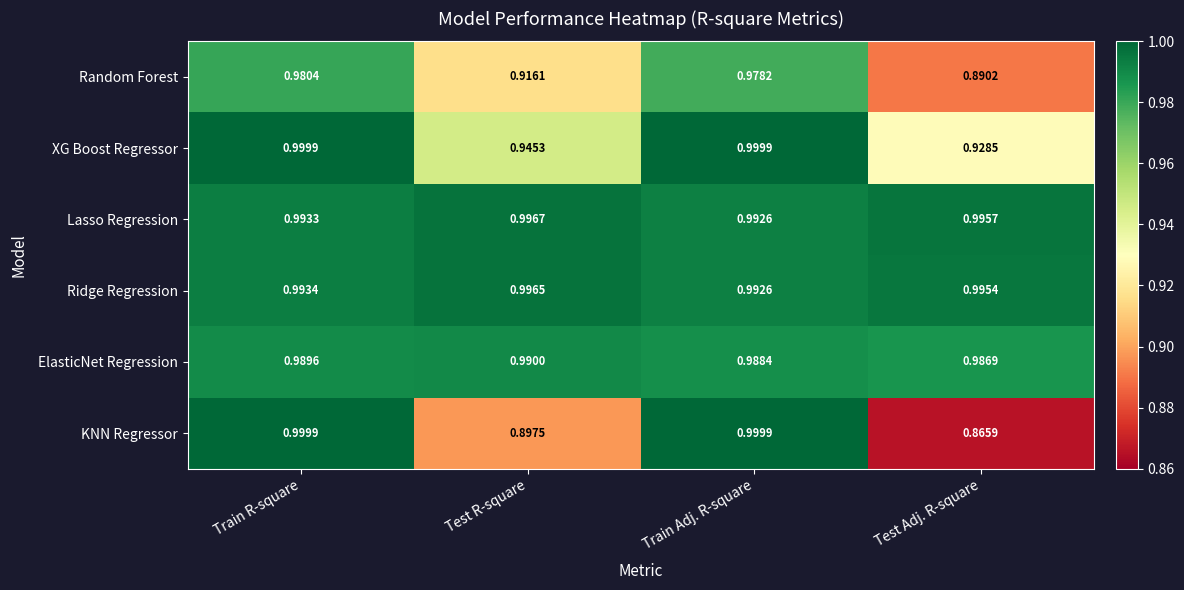

At which category does the chart reach its minimum across all series?

Test Adj. R-square